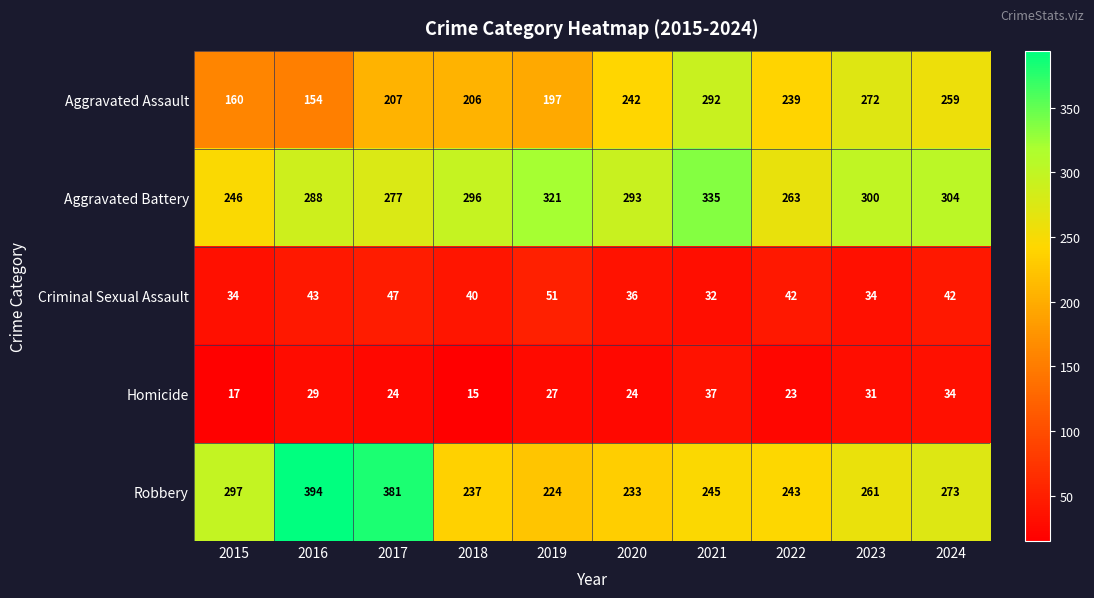

What is the average value of the Criminal Sexual Assault series?

40